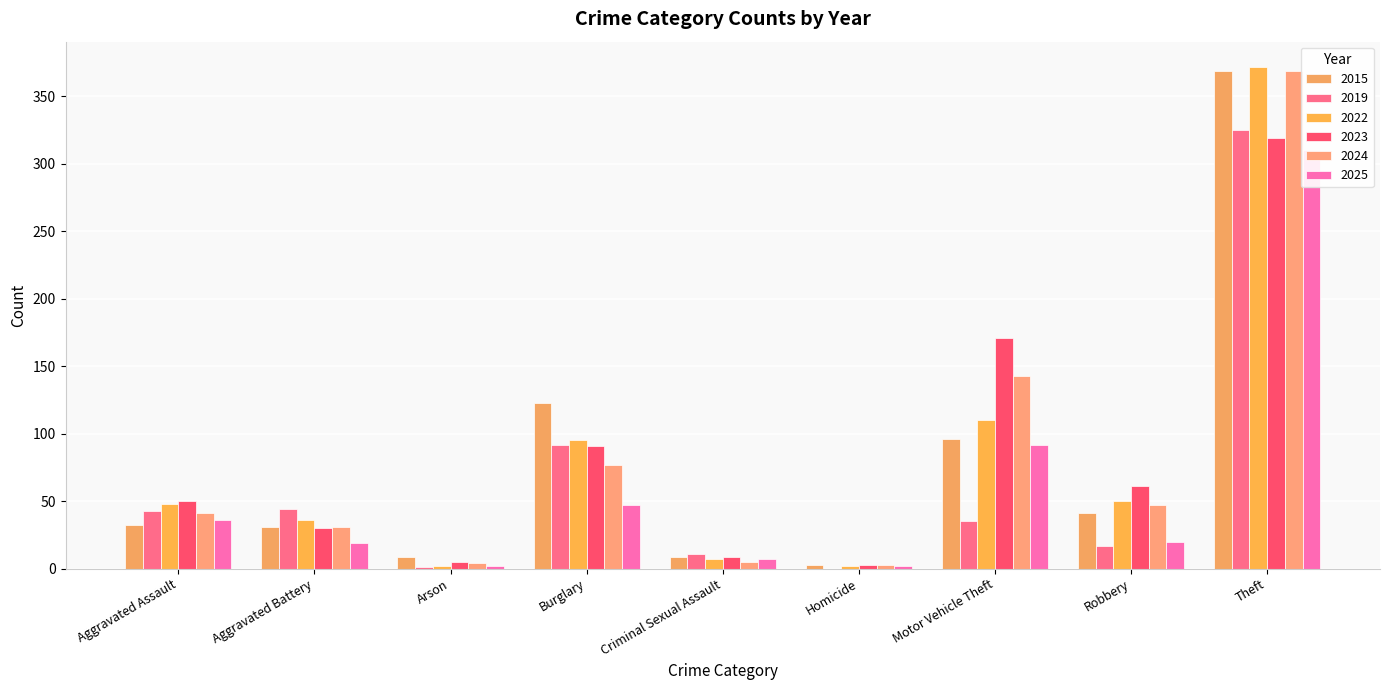

Between Burglary and Aggravated Battery, which is larger?

Burglary